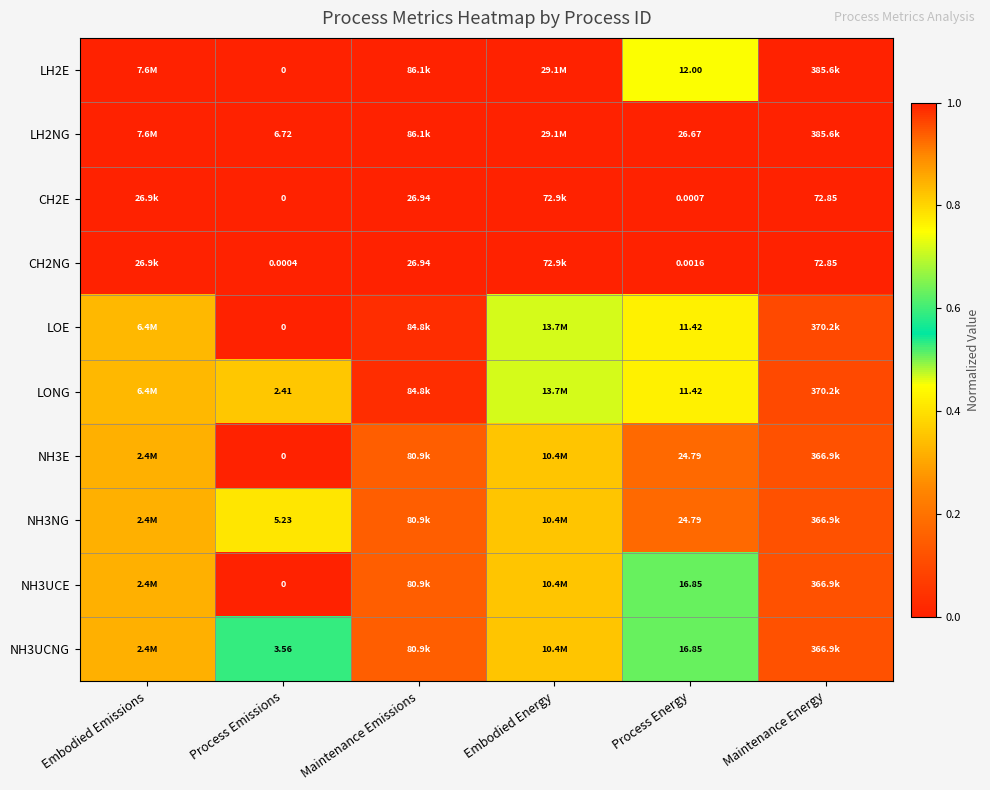

Is the value of NH3UCNG at Process Energy greater than the value of NH3NG at Process Energy?

No